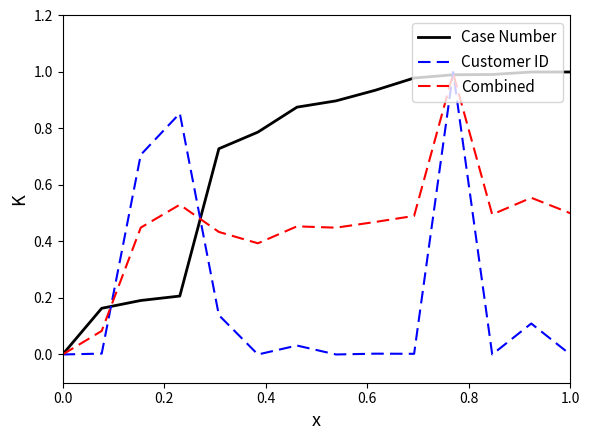

Rank the series by their average value, from lowest to highest.

Customer ID, Combined, Case Number